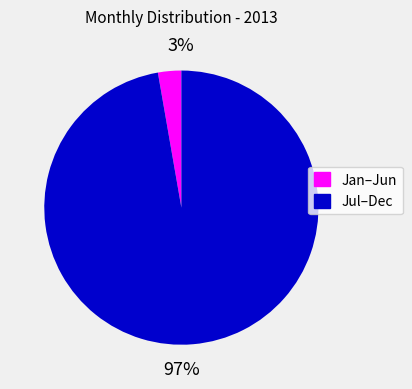

The Jan–Jun slice represents 3% of the pie. True or false?

True